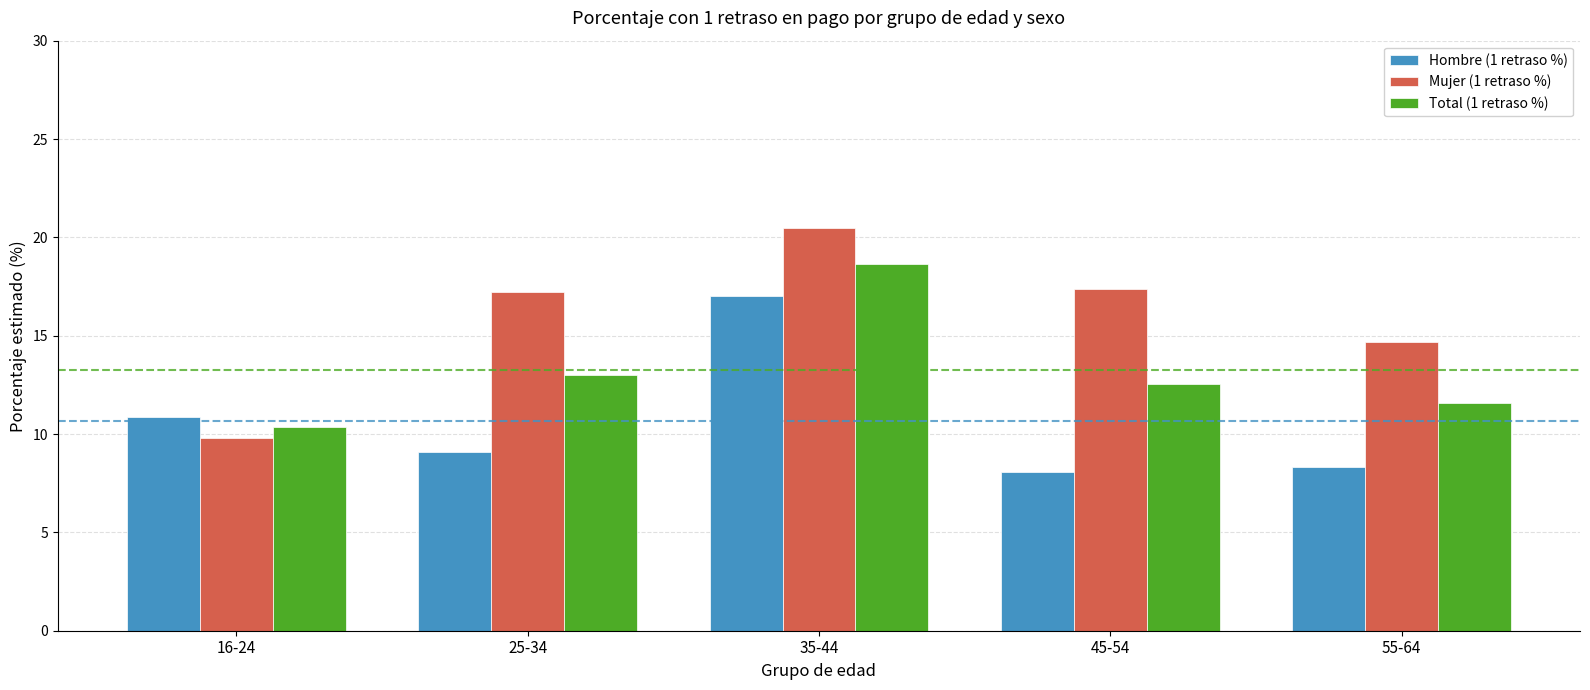

What are all the series names shown in the legend?

Hombre (1 retraso %), Mujer (1 retraso %), Total (1 retraso %)